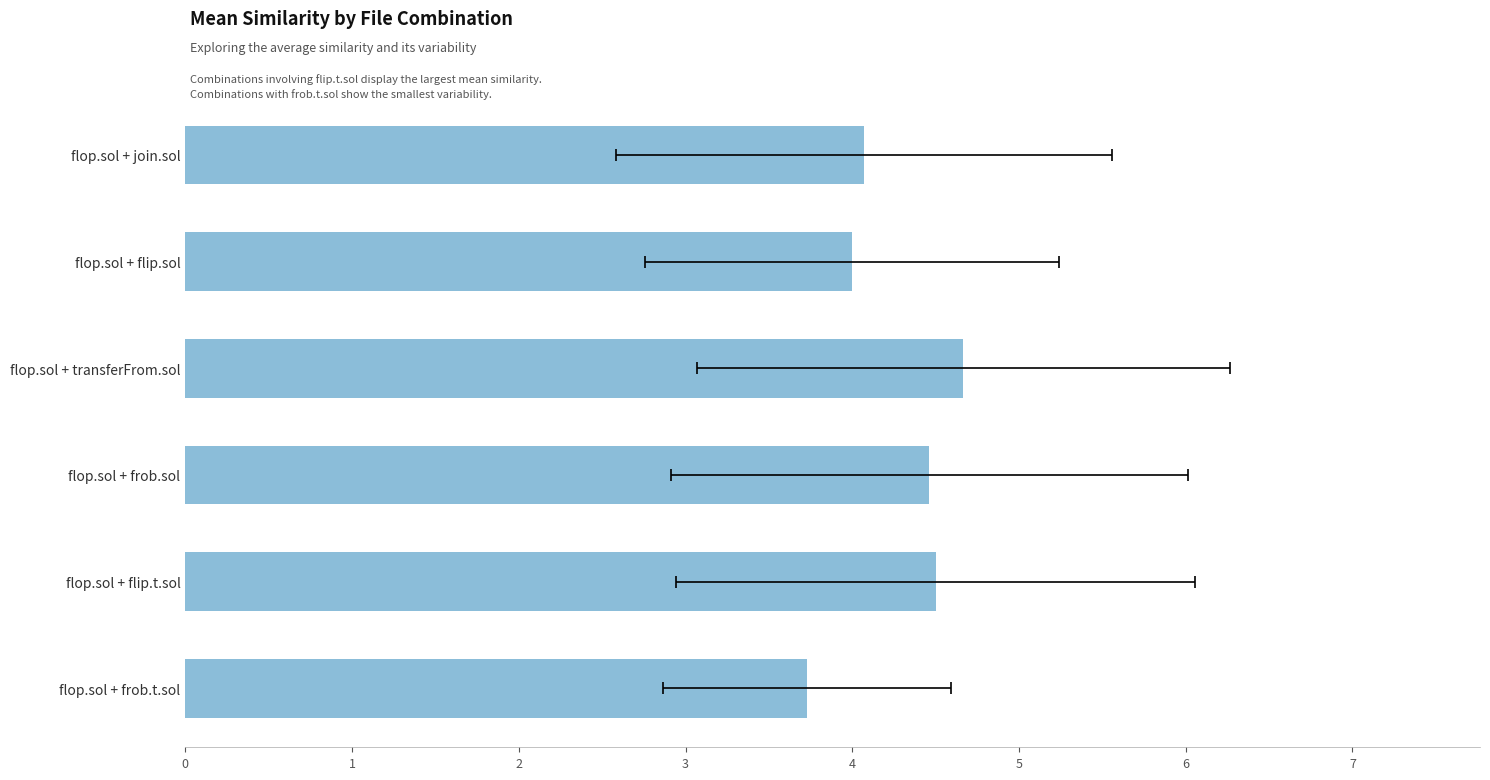

List the labels in order of value, smallest first.

flop.sol + frob.t.sol, flop.sol + flip.sol, flop.sol + join.sol, flop.sol + frob.sol, flop.sol + flip.t.sol, flop.sol + transferFrom.sol